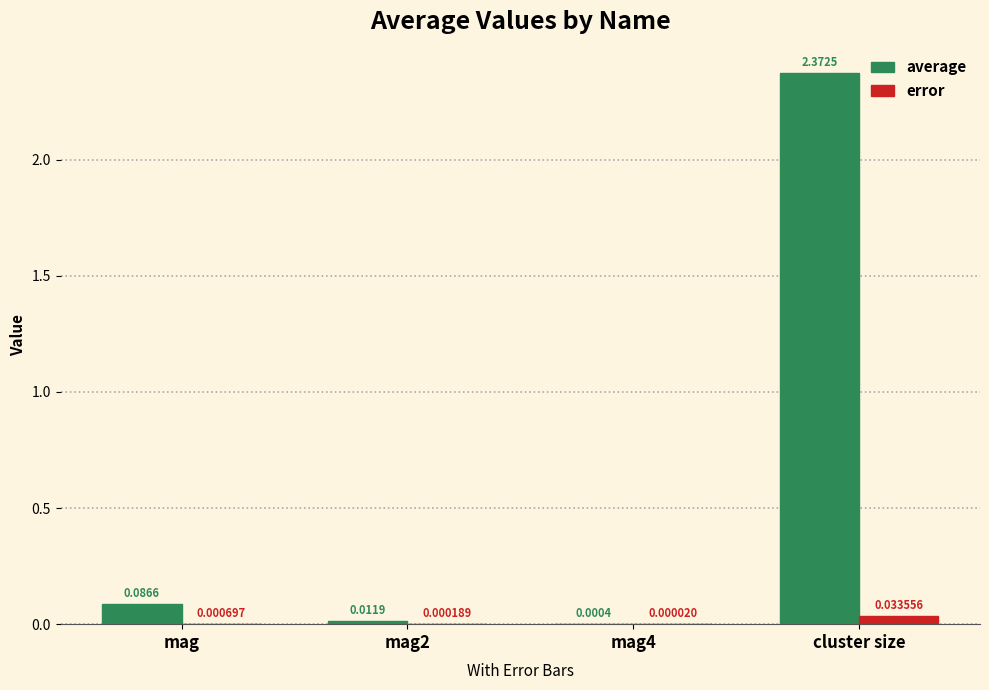

Which series has the largest total across all categories?

average